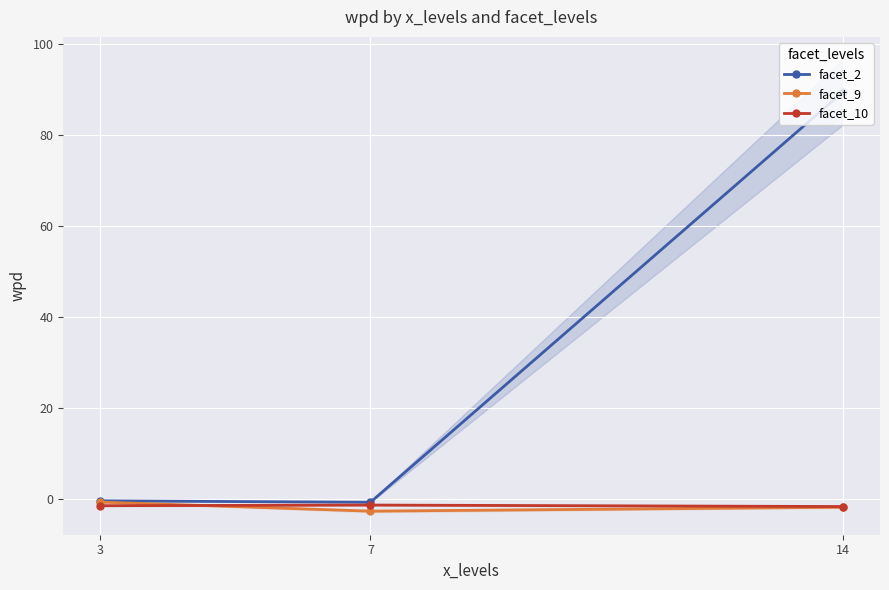

True or false: facet_9 has a value of -2.6 at 7.

True